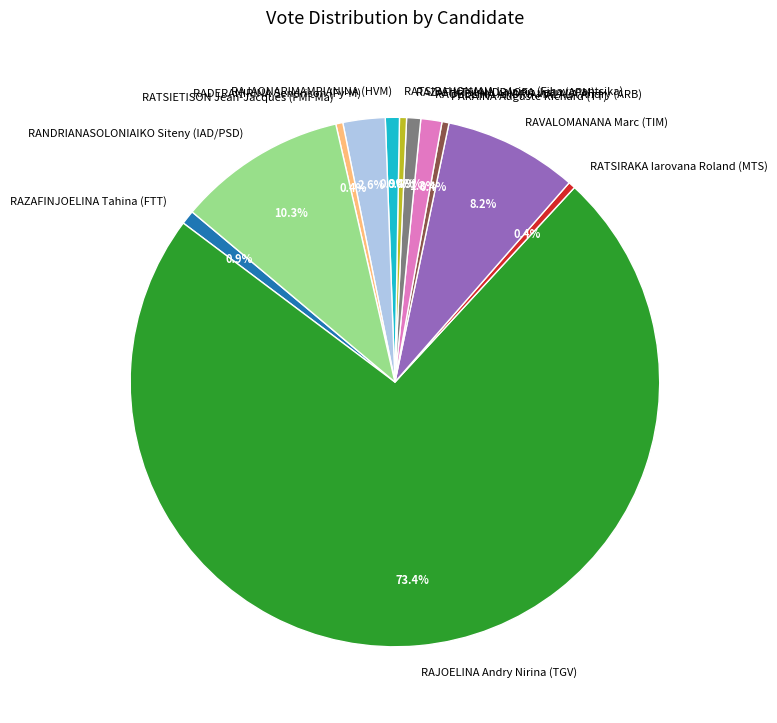

Which category has the biggest portion of the pie?

RAJOELINA Andry Nirina (TGV)